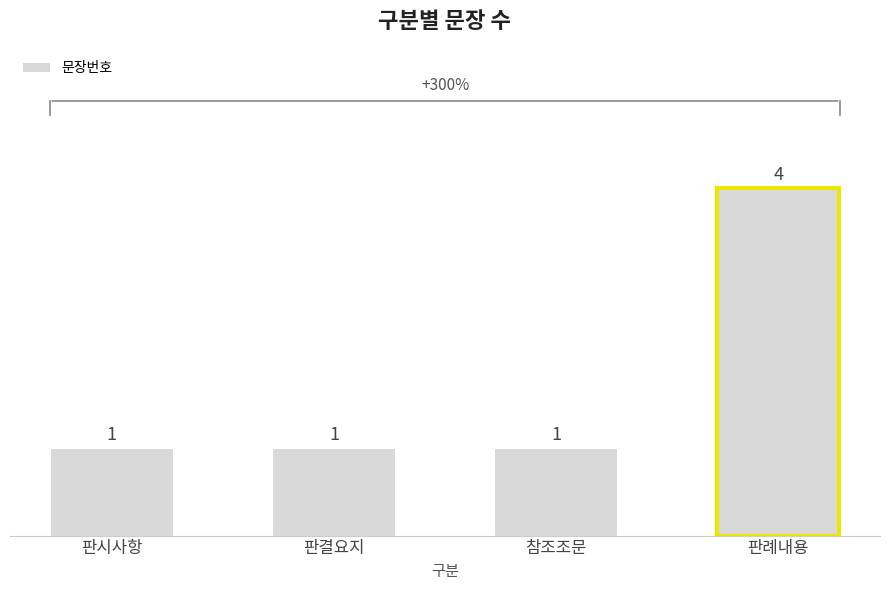

True or false: the data shows 0 at 참조조문.

False